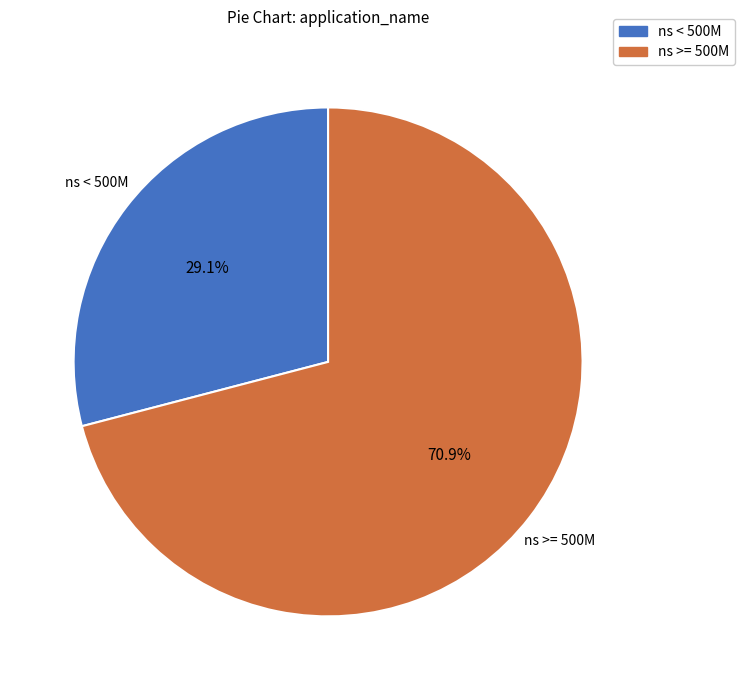

Is there any slice that represents more than half of the pie?

Yes